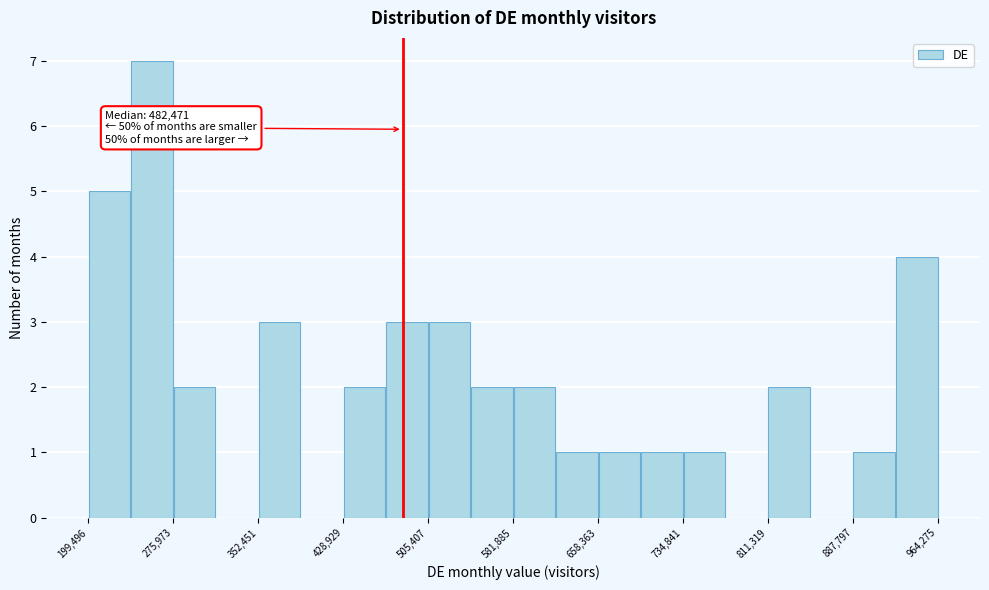

Read against the x-axis, roughly where is the centre of the tallest bar?

260000